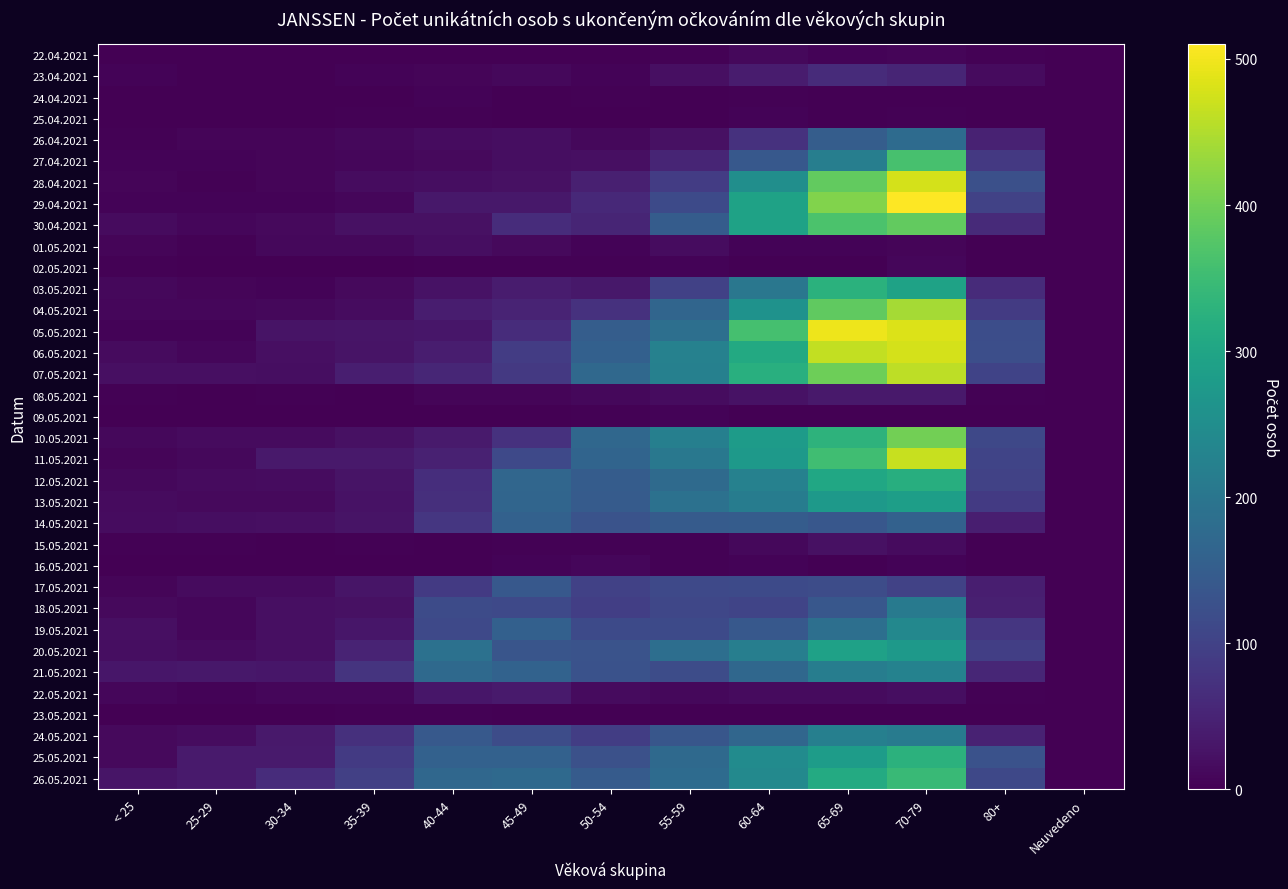

Reading left to right, what are all the values shown in this chart?

22.04.2021: < 25=0	25-29=0	30-34=1	35-39=1	40-44=0	45-49=0	50-54=0	55-59=3	60-64=10	65-69=4	70-79=6	80+=3	Neuvedeno=0
23.04.2021: < 25=4	25-29=1	30-34=1	35-39=4	40-44=6	45-49=11	50-54=4	55-59=21	60-64=38	65-69=63	70-79=52	80+=15	Neuvedeno=0
24.04.2021: < 25=0	25-29=1	30-34=0	35-39=0	40-44=4	45-49=0	50-54=2	55-59=1	60-64=3	65-69=1	70-79=0	80+=0	Neuvedeno=0
25.04.2021: < 25=1	25-29=0	30-34=0	35-39=3	40-44=2	45-49=1	50-54=0	55-59=1	60-64=5	65-69=1	70-79=2	80+=0	Neuvedeno=0
26.04.2021: < 25=3	25-29=6	30-34=6	35-39=10	40-44=17	45-49=19	50-54=10	55-59=23	60-64=72	65-69=150	70-79=178	80+=48	Neuvedeno=0
27.04.2021: < 25=4	25-29=4	30-34=6	35-39=9	40-44=13	45-49=19	50-54=20	55-59=53	60-64=141	65-69=219	70-79=362	80+=85	Neuvedeno=0
28.04.2021: < 25=6	25-29=3	30-34=6	35-39=17	40-44=19	45-49=23	50-54=44	55-59=90	60-64=253	65-69=388	70-79=478	80+=124	Neuvedeno=0
29.04.2021: < 25=4	25-29=5	30-34=5	35-39=9	40-44=32	45-49=33	50-54=58	55-59=115	60-64=293	65-69=413	70-79=510	80+=100	Neuvedeno=0
30.04.2021: < 25=14	25-29=8	30-34=13	35-39=23	40-44=23	45-49=64	50-54=53	55-59=149	60-64=294	65-69=366	70-79=387	80+=61	Neuvedeno=0
01.05.2021: < 25=6	25-29=3	30-34=10	35-39=11	40-44=18	45-49=12	50-54=4	55-59=16	60-64=5	65-69=4	70-79=7	80+=0	Neuvedeno=0
02.05.2021: < 25=2	25-29=0	30-34=0	35-39=1	40-44=3	45-49=3	50-54=3	55-59=5	60-64=1	65-69=0	70-79=9	80+=0	Neuvedeno=0
03.05.2021: < 25=10	25-29=7	30-34=4	35-39=12	40-44=24	45-49=38	50-54=33	55-59=99	60-64=203	65-69=325	70-79=293	80+=62	Neuvedeno=0
04.05.2021: < 25=9	25-29=8	30-34=10	35-39=17	40-44=41	45-49=51	50-54=73	55-59=167	60-64=260	65-69=385	70-79=442	80+=89	Neuvedeno=0
05.05.2021: < 25=5	25-29=5	30-34=26	35-39=28	40-44=30	45-49=65	50-54=150	55-59=187	60-64=359	65-69=498	70-79=484	80+=120	Neuvedeno=0
06.05.2021: < 25=15	25-29=9	30-34=21	35-39=27	40-44=40	45-49=90	50-54=157	55-59=225	60-64=310	65-69=464	70-79=477	80+=122	Neuvedeno=0
07.05.2021: < 25=20	25-29=20	30-34=19	35-39=43	40-44=55	45-49=85	50-54=173	55-59=222	60-64=321	65-69=397	70-79=460	80+=102	Neuvedeno=0
08.05.2021: < 25=2	25-29=1	30-34=3	35-39=1	40-44=6	45-49=6	50-54=11	55-59=16	60-64=25	65-69=35	70-79=35	80+=2	Neuvedeno=0
09.05.2021: < 25=0	25-29=0	30-34=0	35-39=0	40-44=0	45-49=0	50-54=3	55-59=4	60-64=0	65-69=0	70-79=1	80+=0	Neuvedeno=0
10.05.2021: < 25=11	25-29=14	30-34=15	35-39=23	40-44=36	45-49=73	50-54=170	55-59=220	60-64=279	65-69=329	70-79=402	80+=110	Neuvedeno=0
11.05.2021: < 25=7	25-29=10	30-34=34	35-39=34	40-44=47	45-49=112	50-54=165	55-59=204	60-64=275	65-69=354	70-79=468	80+=104	Neuvedeno=0
12.05.2021: < 25=10	25-29=14	30-34=17	35-39=26	40-44=66	45-49=169	50-54=148	55-59=176	60-64=224	65-69=303	70-79=320	80+=101	Neuvedeno=0
13.05.2021: < 25=14	25-29=13	30-34=13	35-39=25	40-44=68	45-49=166	50-54=147	55-59=191	60-64=215	65-69=275	70-79=286	80+=86	Neuvedeno=0
14.05.2021: < 25=17	25-29=19	30-34=21	35-39=26	40-44=81	45-49=159	50-54=130	55-59=146	60-64=148	65-69=138	70-79=159	80+=43	Neuvedeno=0
15.05.2021: < 25=2	25-29=3	30-34=1	35-39=2	40-44=0	45-49=2	50-54=2	55-59=2	60-64=11	65-69=23	70-79=14	80+=0	Neuvedeno=0
16.05.2021: < 25=0	25-29=0	30-34=0	35-39=0	40-44=1	45-49=5	50-54=9	55-59=2	60-64=4	65-69=0	70-79=4	80+=0	Neuvedeno=0
17.05.2021: < 25=7	25-29=15	30-34=14	35-39=28	40-44=86	45-49=141	50-54=98	55-59=112	60-64=114	65-69=118	70-79=100	80+=43	Neuvedeno=0
18.05.2021: < 25=12	25-29=8	30-34=21	35-39=22	40-44=116	45-49=113	50-54=95	55-59=108	60-64=105	65-69=138	70-79=208	80+=44	Neuvedeno=0
19.05.2021: < 25=20	25-29=8	30-34=21	35-39=31	40-44=113	45-49=156	50-54=115	55-59=114	60-64=141	65-69=186	70-79=238	80+=80	Neuvedeno=0
20.05.2021: < 25=19	25-29=15	30-34=21	35-39=50	40-44=191	45-49=134	50-54=131	55-59=185	60-64=219	65-69=291	70-79=274	80+=94	Neuvedeno=0
21.05.2021: < 25=30	25-29=33	30-34=30	35-39=77	40-44=175	45-49=160	50-54=129	55-59=118	60-64=171	65-69=217	70-79=227	80+=54	Neuvedeno=0
22.05.2021: < 25=8	25-29=4	30-34=8	35-39=8	40-44=31	45-49=36	50-54=15	55-59=11	60-64=15	65-69=14	70-79=18	80+=2	Neuvedeno=0
23.05.2021: < 25=0	25-29=0	30-34=0	35-39=3	40-44=2	45-49=0	50-54=0	55-59=0	60-64=0	65-69=0	70-79=0	80+=0	Neuvedeno=0
24.05.2021: < 25=12	25-29=17	30-34=35	35-39=70	40-44=143	45-49=118	50-54=93	55-59=137	60-64=169	65-69=220	70-79=213	80+=49	Neuvedeno=0
25.05.2021: < 25=12	25-29=37	30-34=37	35-39=86	40-44=159	45-49=158	50-54=126	55-59=175	60-64=247	65-69=282	70-79=328	80+=129	Neuvedeno=0
26.05.2021: < 25=29	25-29=37	30-34=64	35-39=96	40-44=170	45-49=174	50-54=147	55-59=179	60-64=240	65-69=311	70-79=345	80+=111	Neuvedeno=0